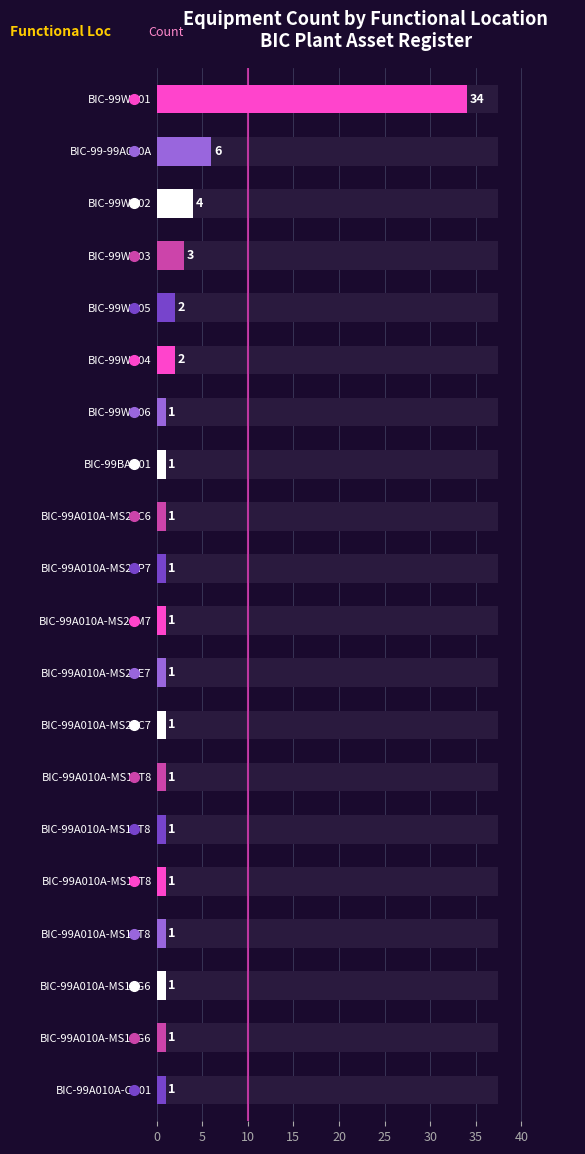

Which category has the highest value across all series?

BIC-99WD01